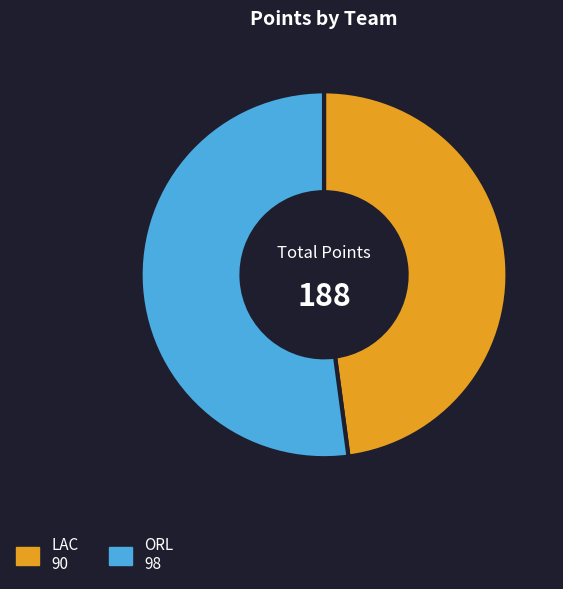

Is there any slice that represents more than half of the pie?

Yes